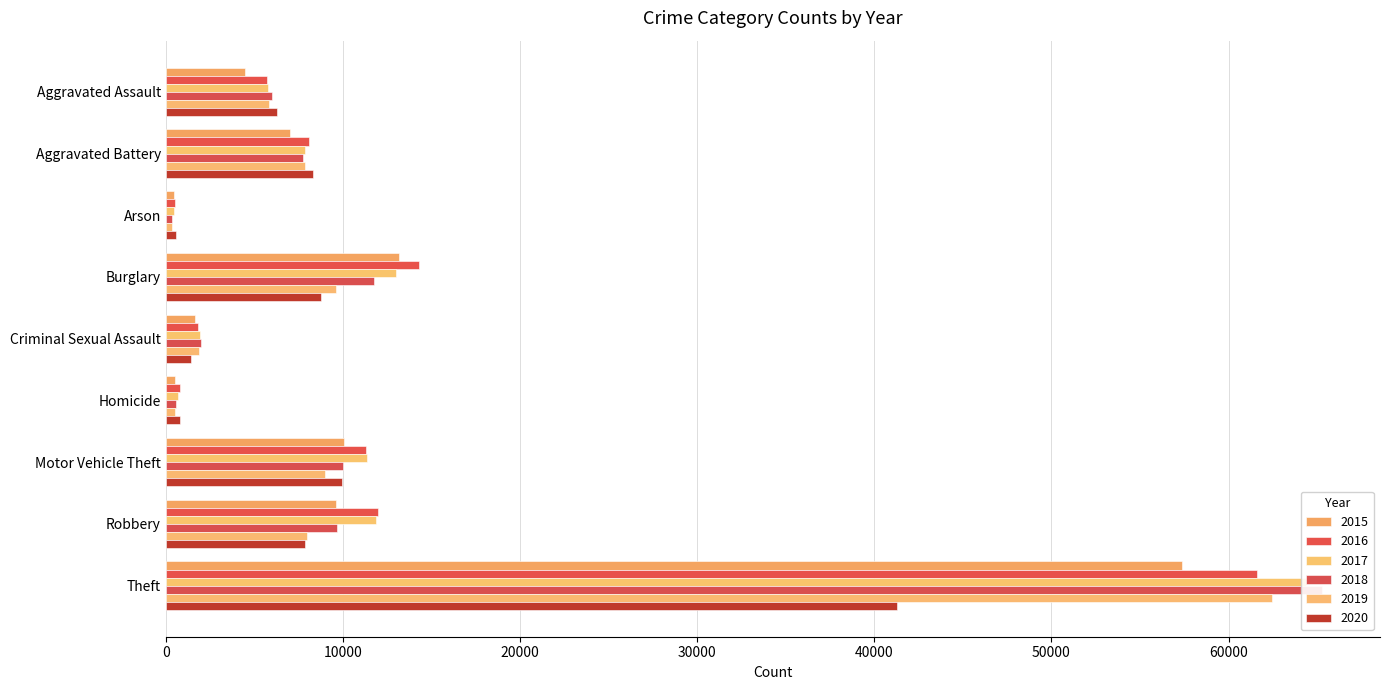

Reading left to right, extract all data points from this chart.

2015: 4480	7018	448	13184	1650	496	10068	9638	57347
2016: 5712	8085	515	14289	1805	786	11286	11960	61617
2017: 5793	7845	444	13001	1925	672	11380	11880	64380
2018: 6001	7735	373	11746	1963	589	9983	9679	65281
2019: 5840	7857	376	9639	1852	498	8978	7994	62475
2020: 6264	8318	589	8753	1428	785	9953	7856	41281